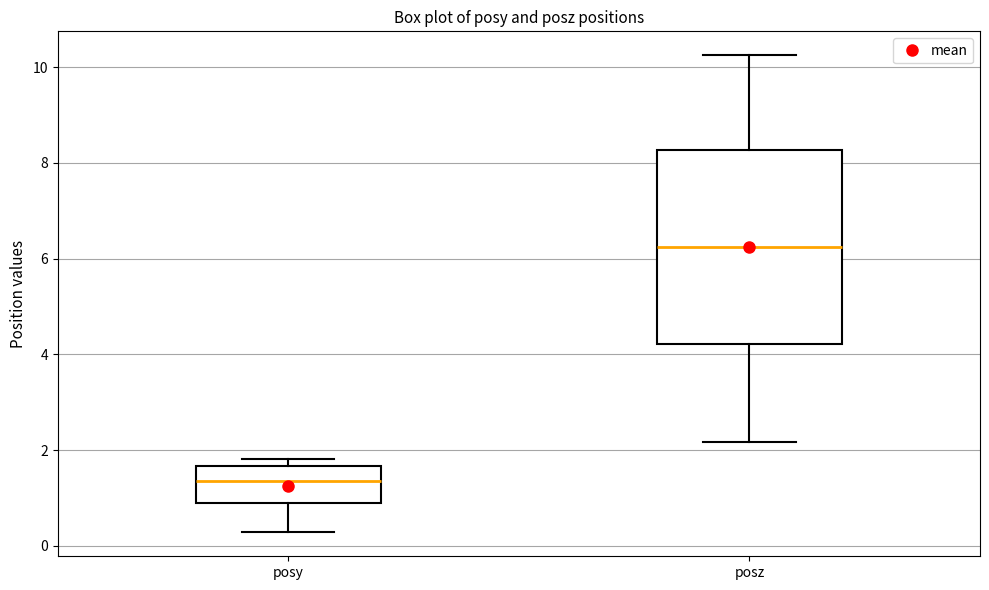

Reading left to right, read every box against the y-axis: the position of its median line, the range the box covers, and the ends of its whiskers. The values are not printed on the chart, so give them approximately, as read against the axis.

posy: median 1.4, box 1.0 to 1.6, whiskers 0.2 to 1.8
posz: median 6.2, box 4.2 to 8.2, whiskers 2.2 to 10.2